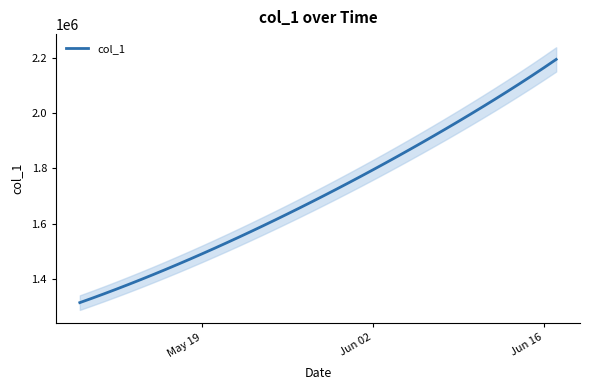

How many categories are shown in the chart?

40